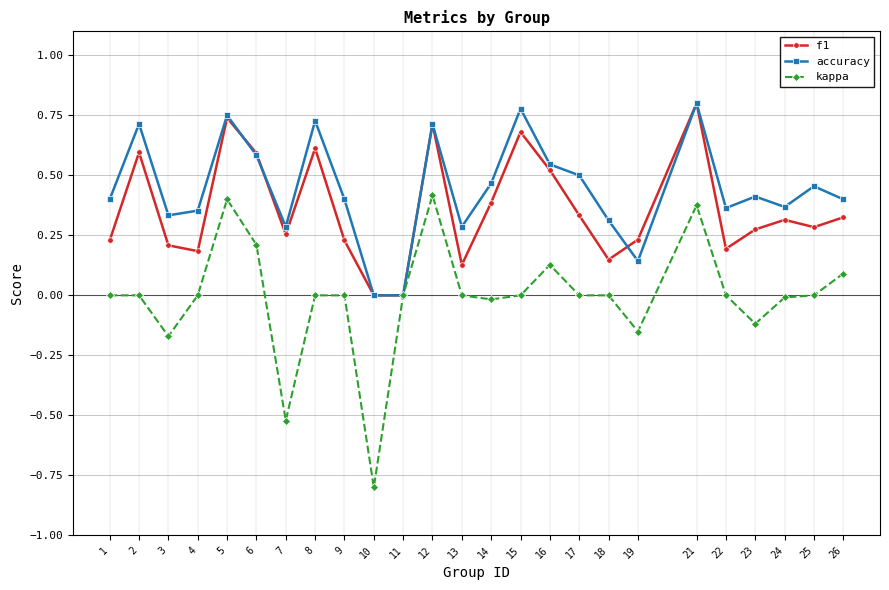

What is the minimum value shown in the chart?

-0.8